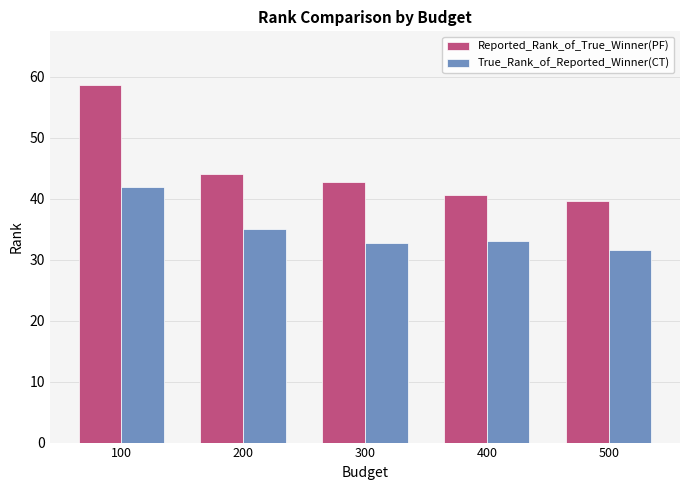

At which category is the sum across all series the highest?

100